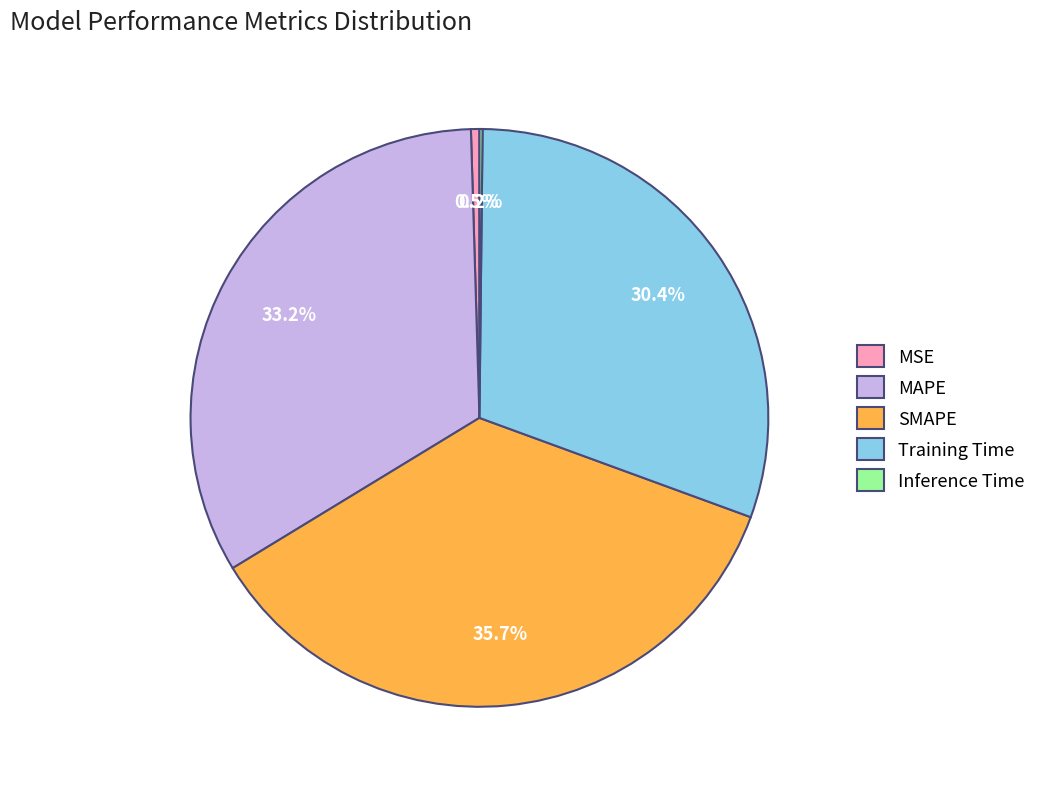

What is the largest slice in the pie chart?

SMAPE